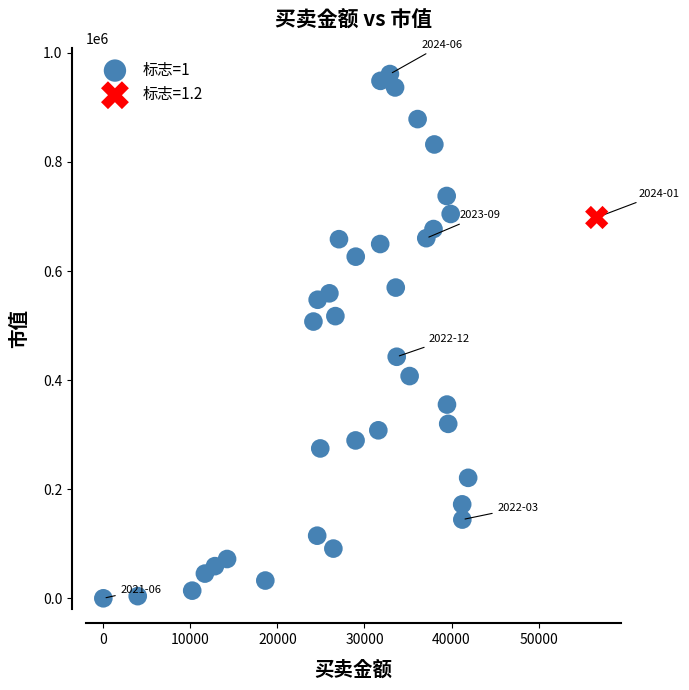

What are all the series names shown in the legend?

标志=1, 标志=1.2